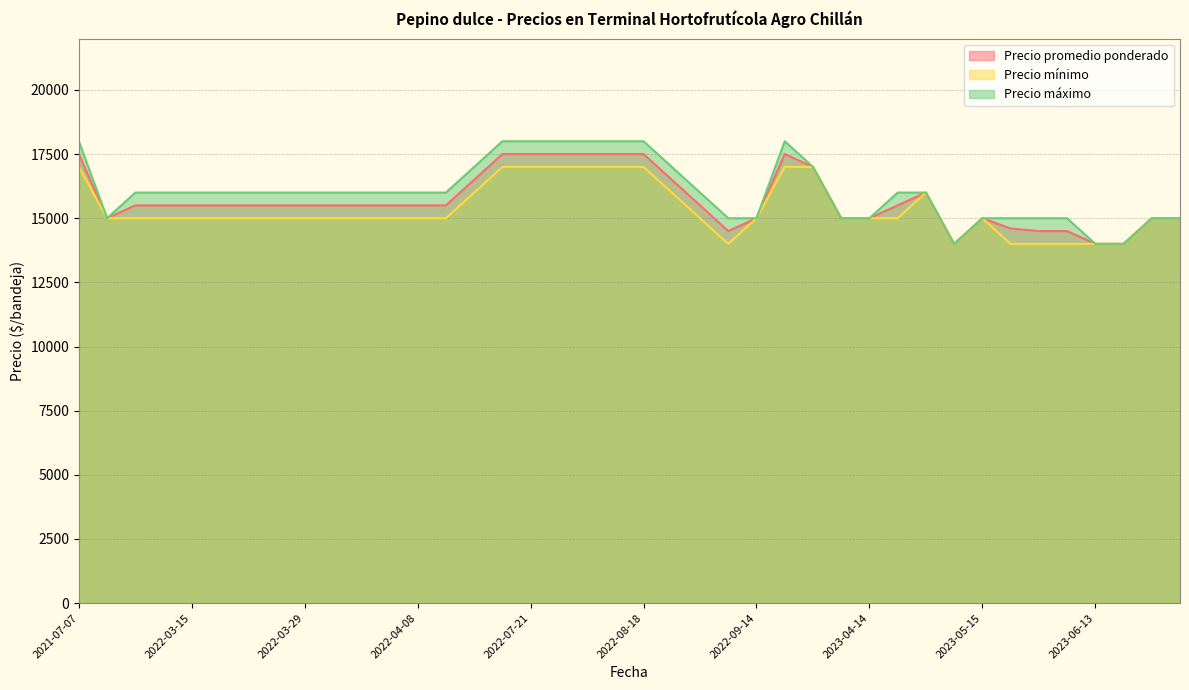

Is it true that Precio mínimo equals 15000 at 2022-09-14?

True